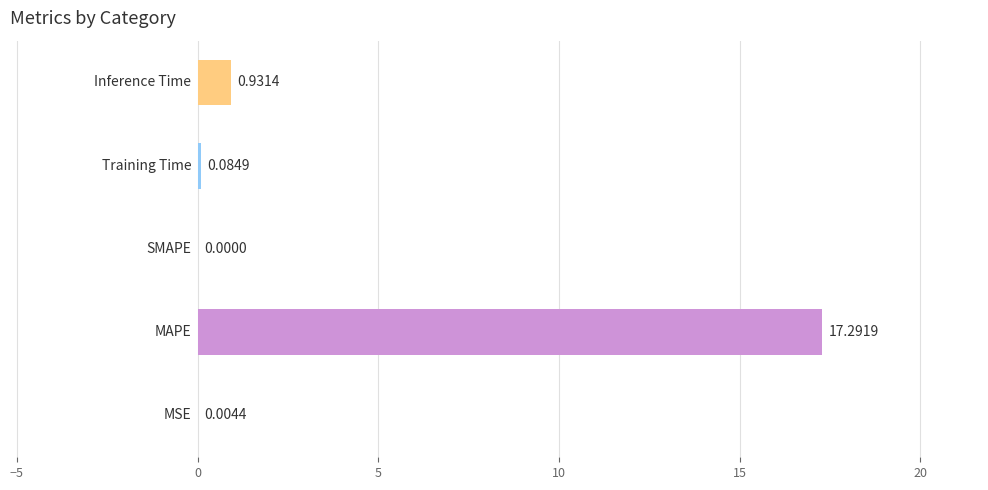

How many values are above zero?

4